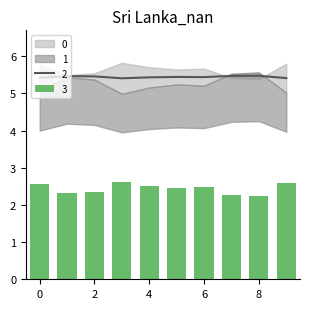

At how many categories does at least one series exceed 3?

10